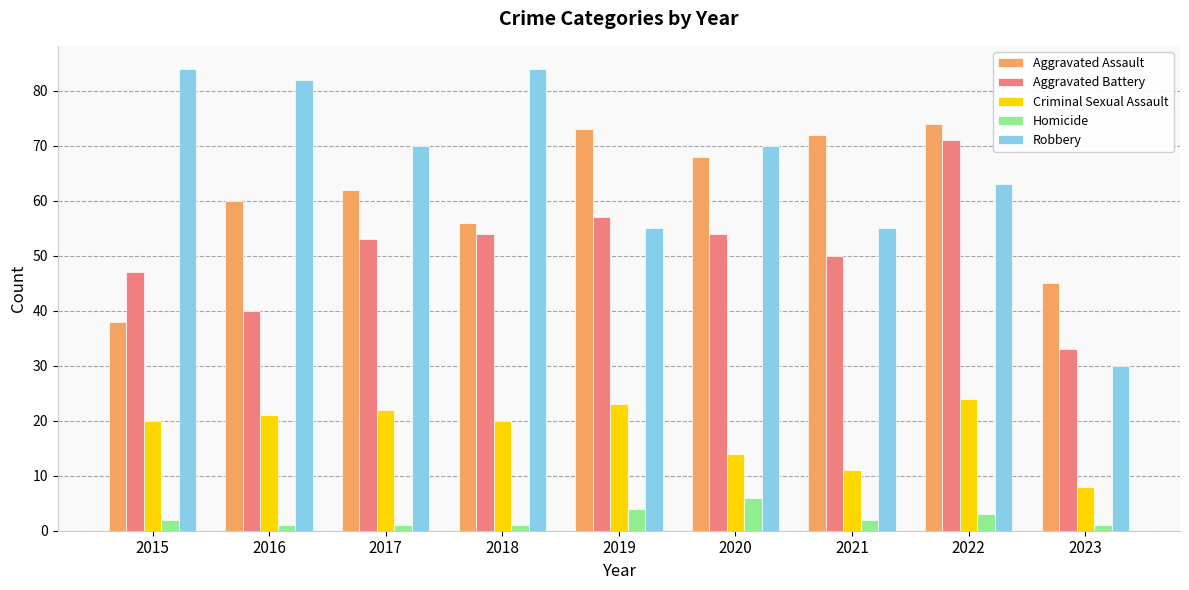

Are the bars grouped side by side (vs. stacked)?

Yes